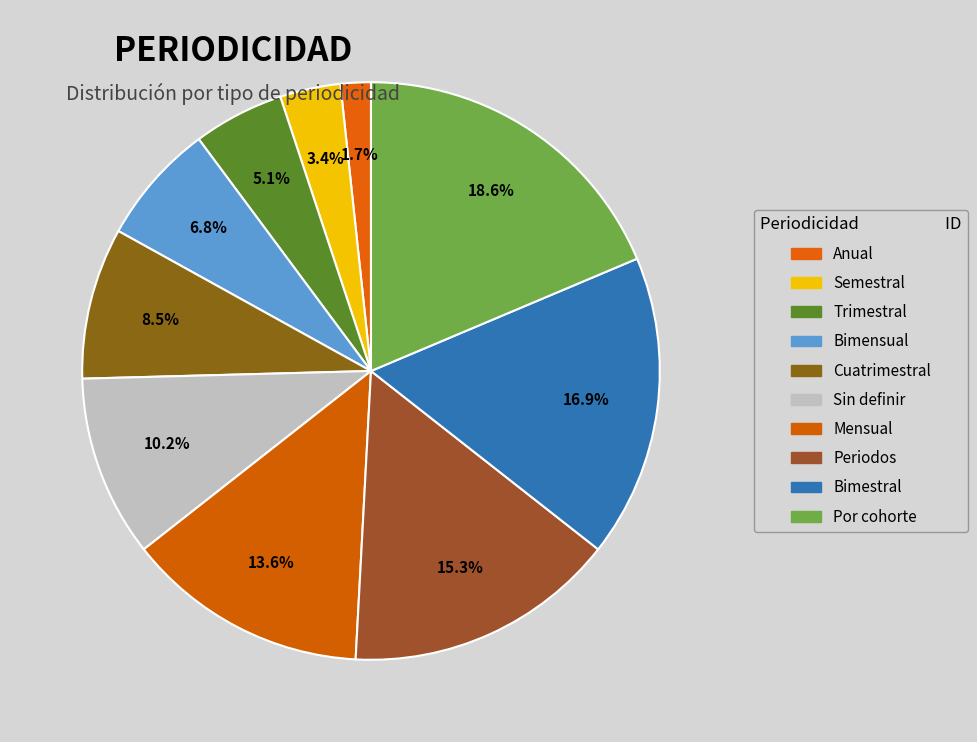

What is the largest slice in the pie chart?

Por cohorte